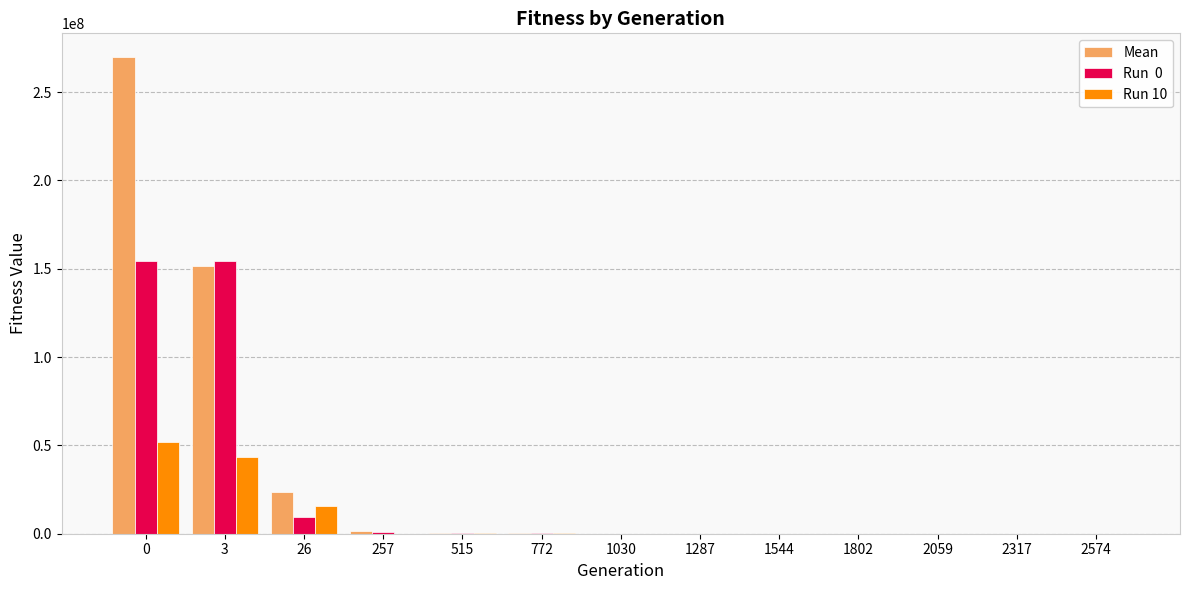

What is the total value across all series at 26?

49122127.2